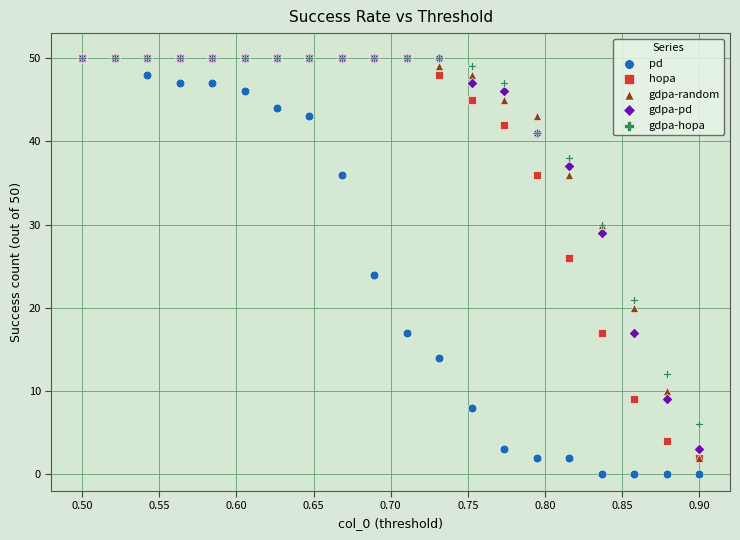

In the gdpa-hopa series, what Y value is closest to 28?

30